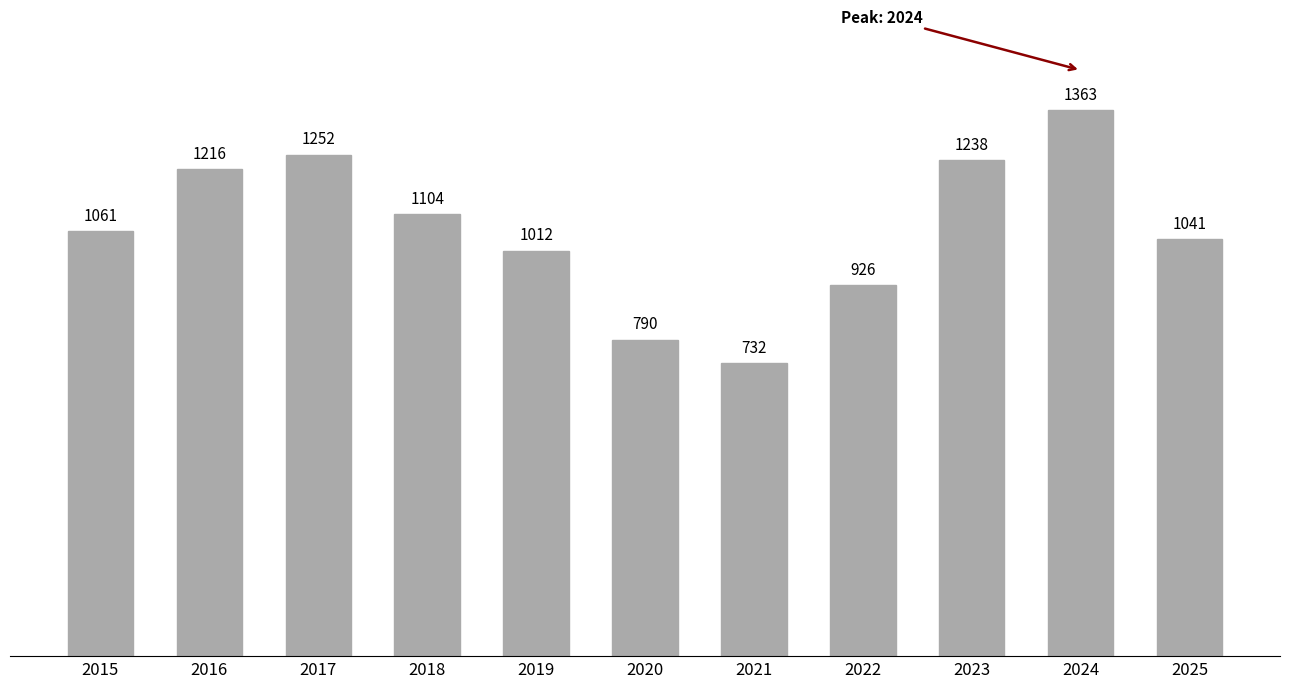

Reading left to right, what are all the values shown in this chart?

2015=1061	2016=1216	2017=1252	2018=1104	2019=1012	2020=790	2021=732	2022=926	2023=1238	2024=1363	2025=1041